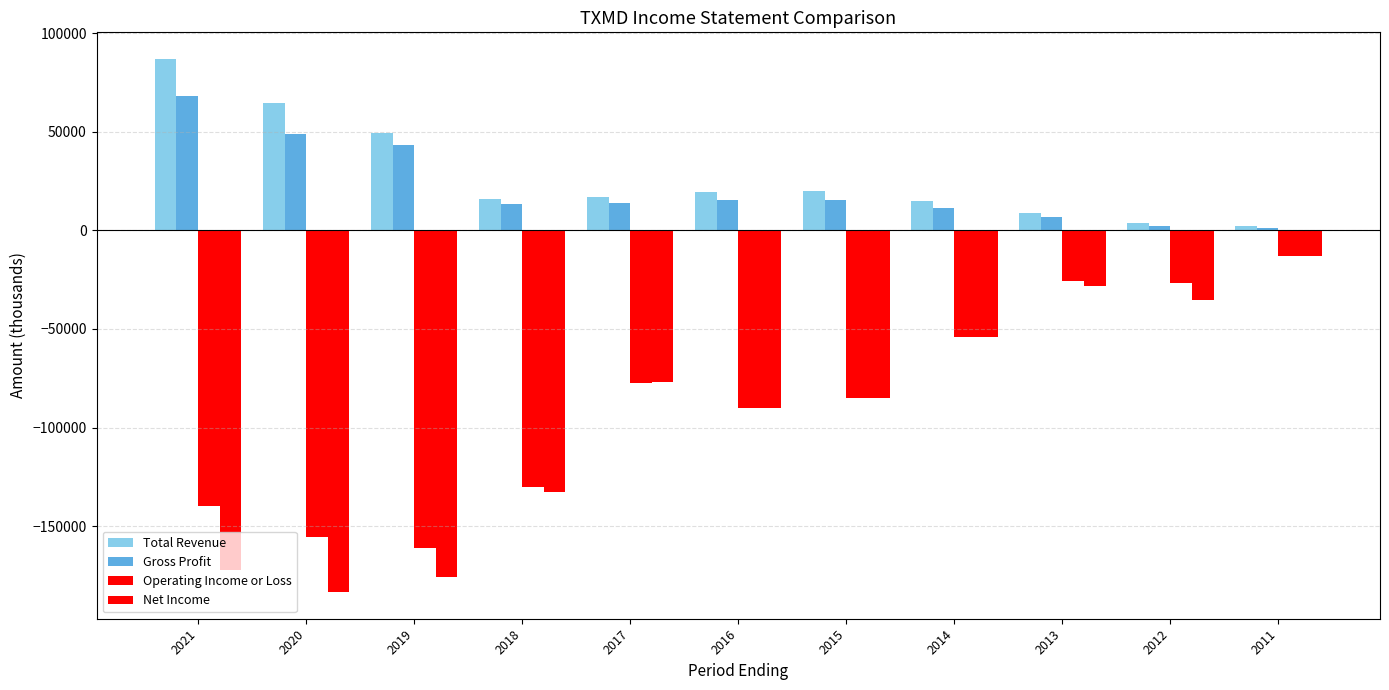

Count the number of data series in this chart.

4